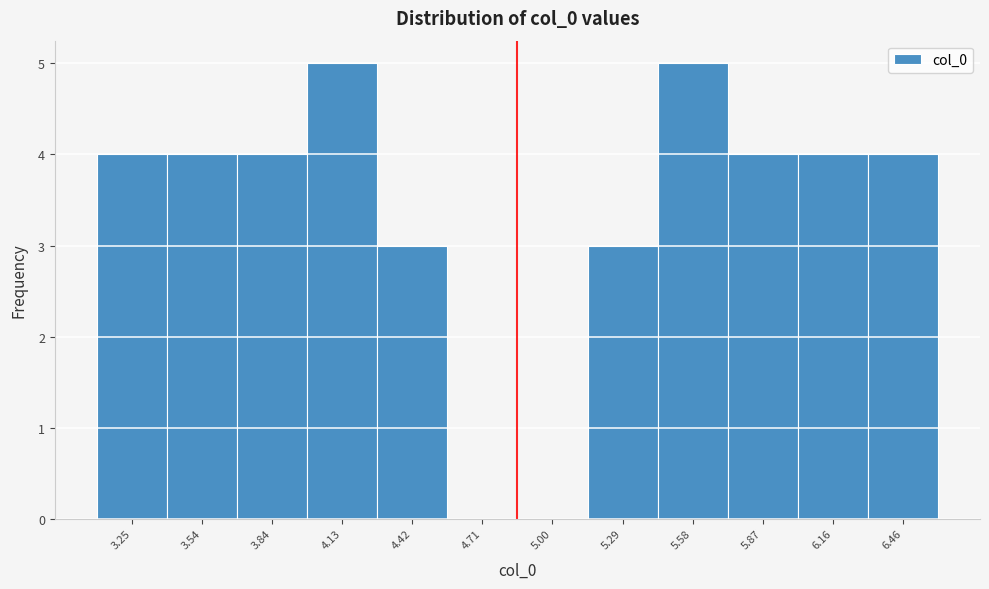

Reading right to left, transcribe all the data shown in this chart.

6.46=4	6.16=4	5.87=4	5.58=5	5.29=3	5.00=0	4.71=0	4.42=3	4.13=5	3.84=4	3.54=4	3.25=4